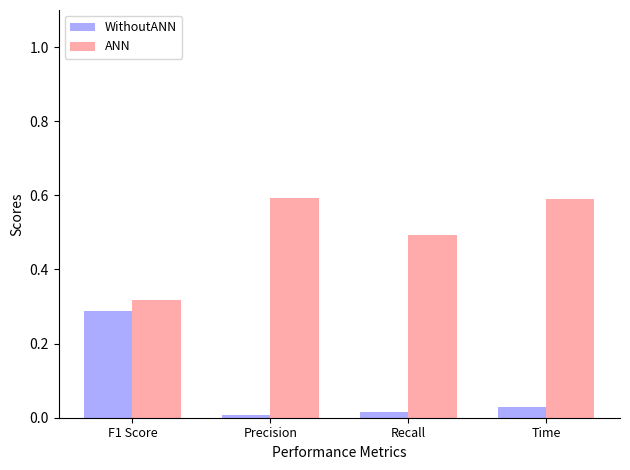

Rank the categories by WithoutANN value from lowest to highest.

Precision, Recall, Time, F1 Score